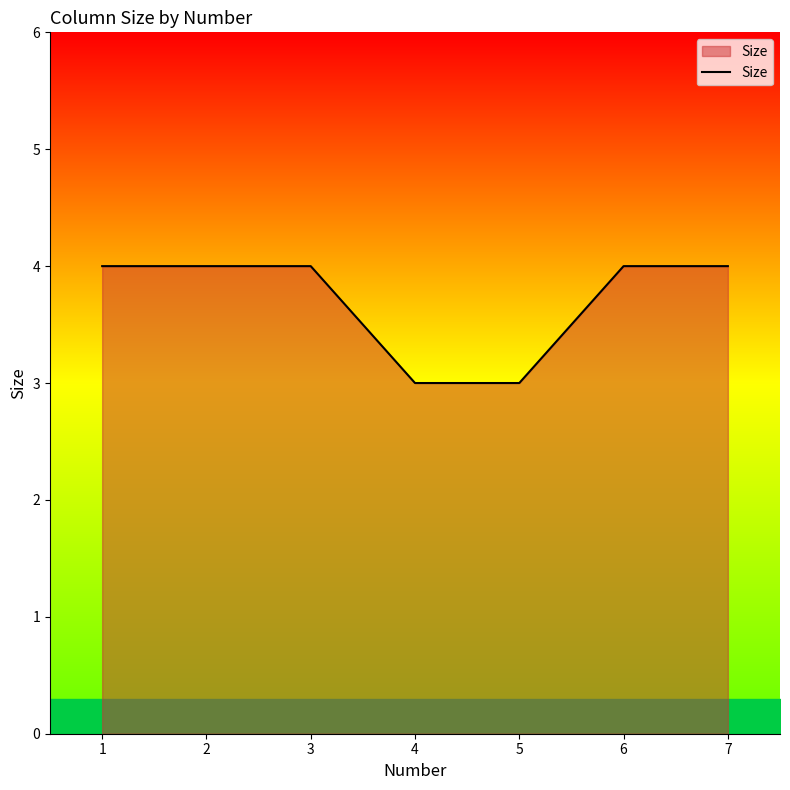

What is the sum of all values?

26